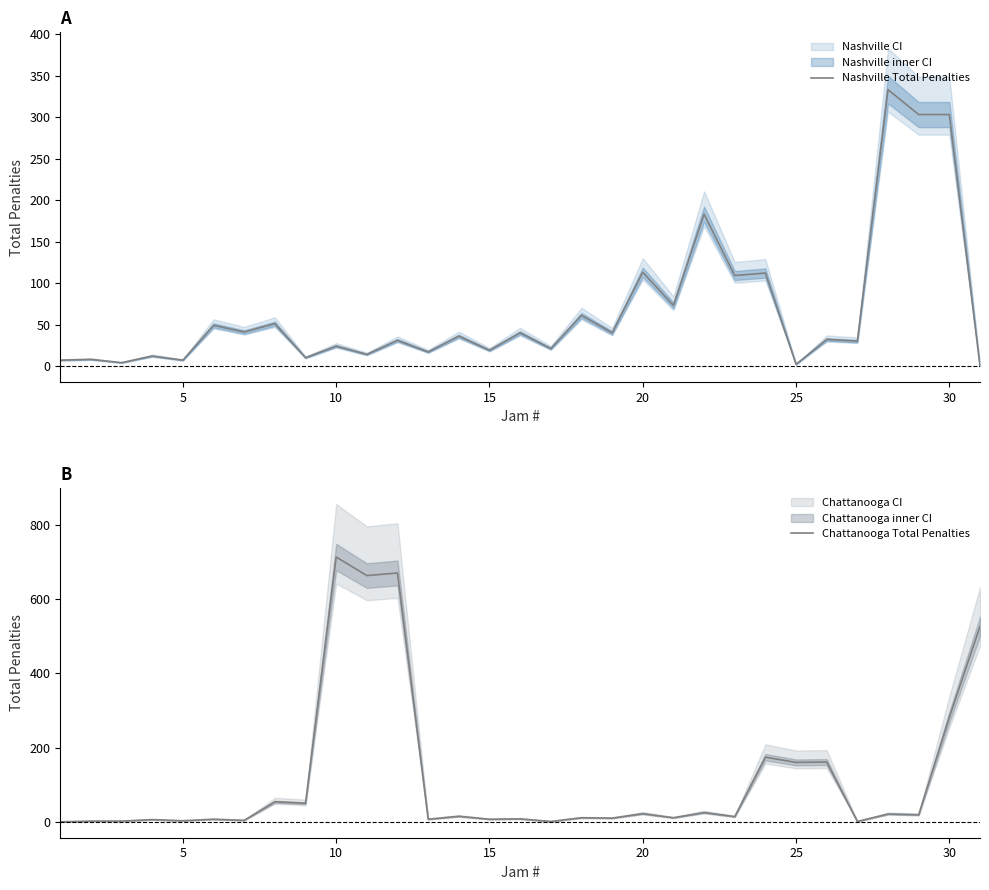

The value of Nashville Total Penalties at 15 is 19. True or false?

True